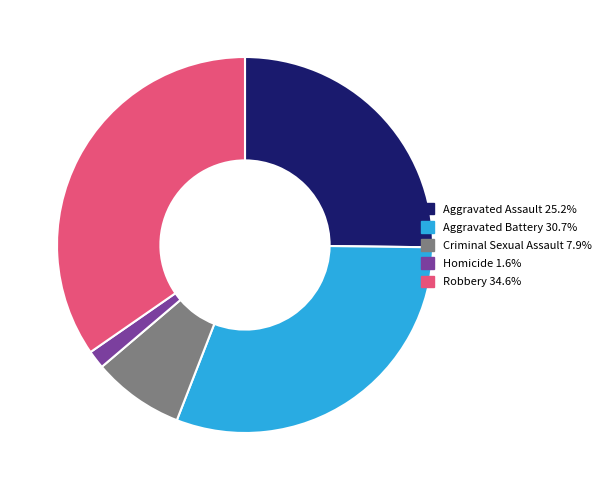

Do Aggravated Assault 25.2% and Robbery 34.6% together represent more than half of the pie?

Yes